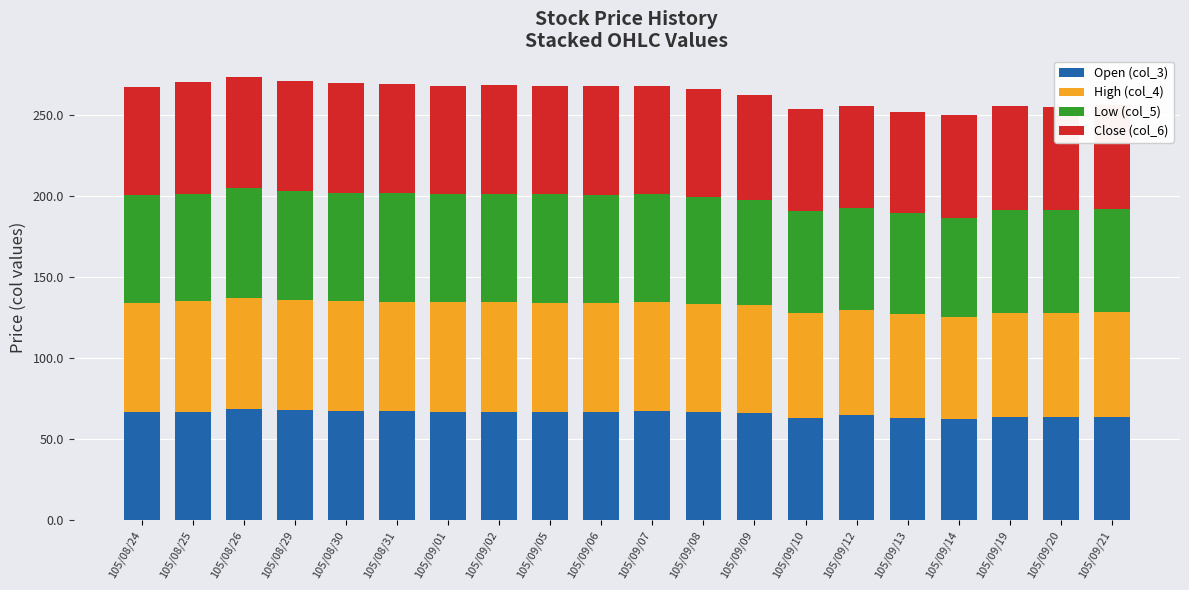

What is the total value across all series at 105/09/13?

251.5